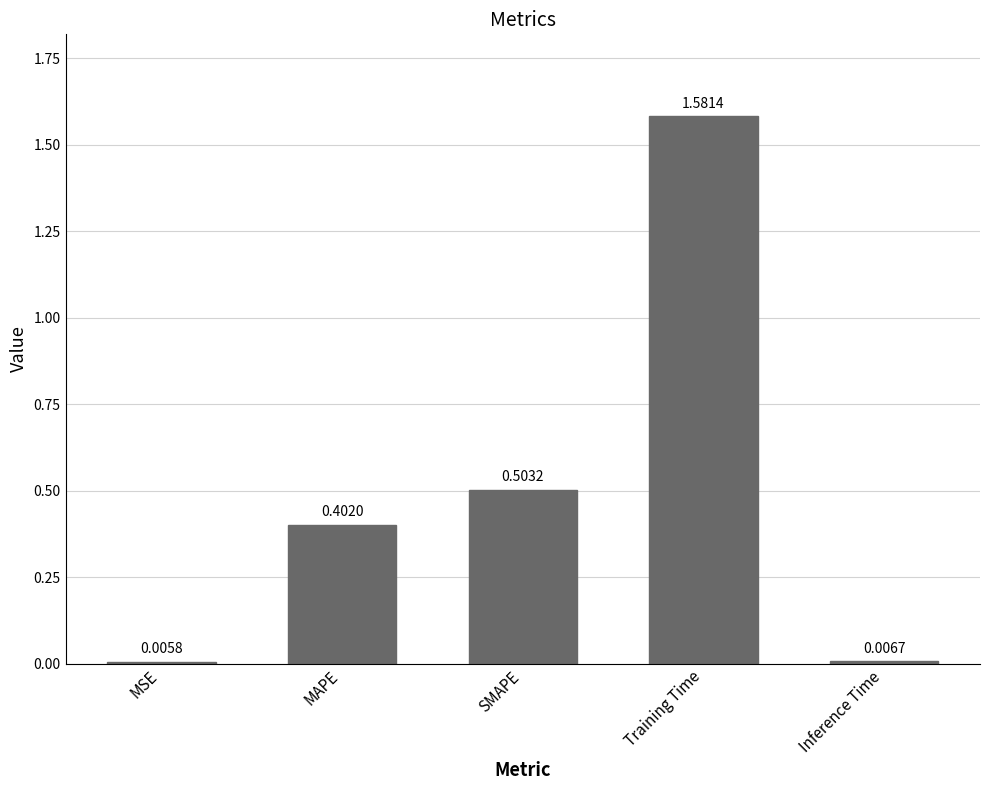

Where is the data nearest to the value 0?

MSE